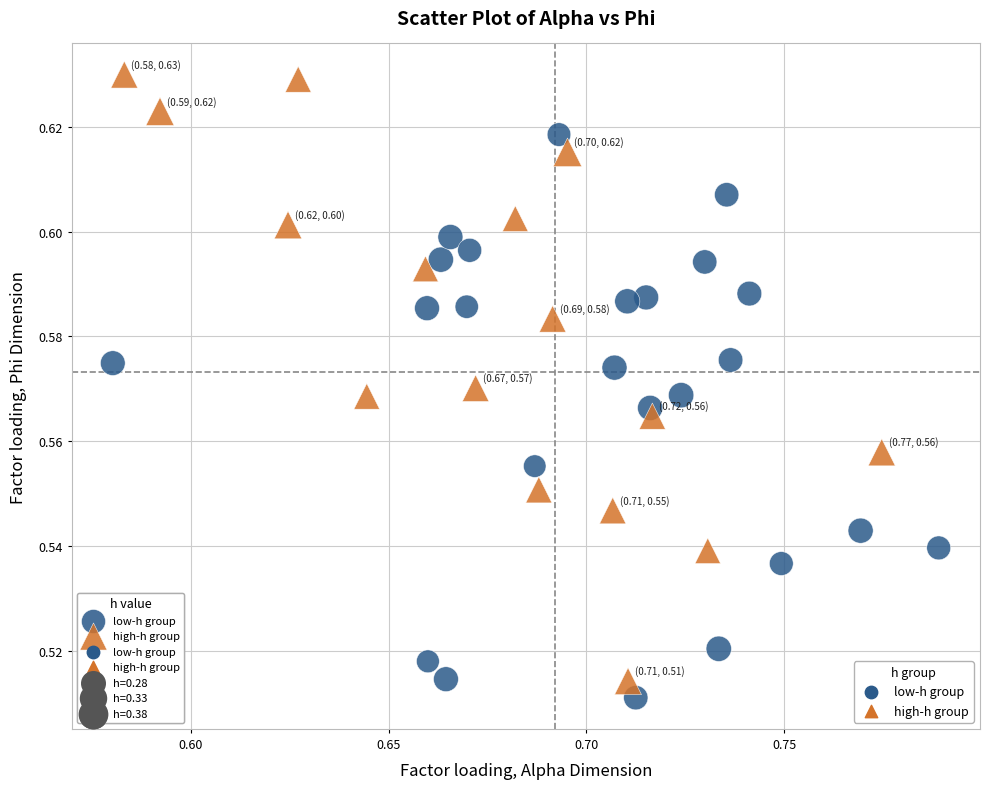

Which series contains the highest Y value?

high-h group